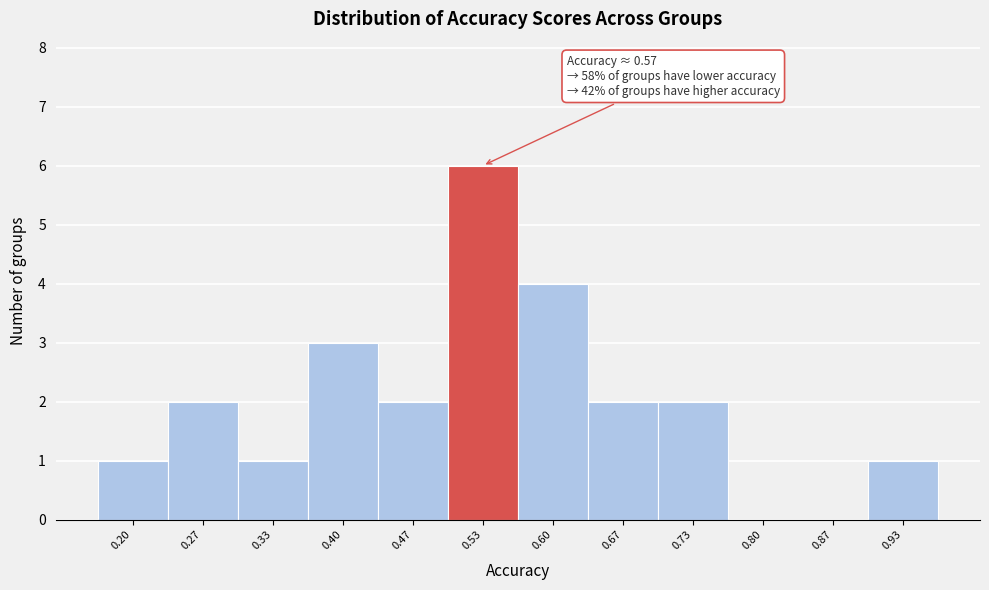

Reading left to right, extract all data points from this chart.

0.20=1	0.27=2	0.33=1	0.40=3	0.47=2	0.53=6	0.60=4	0.67=2	0.73=2	0.80=0	0.87=0	0.93=1